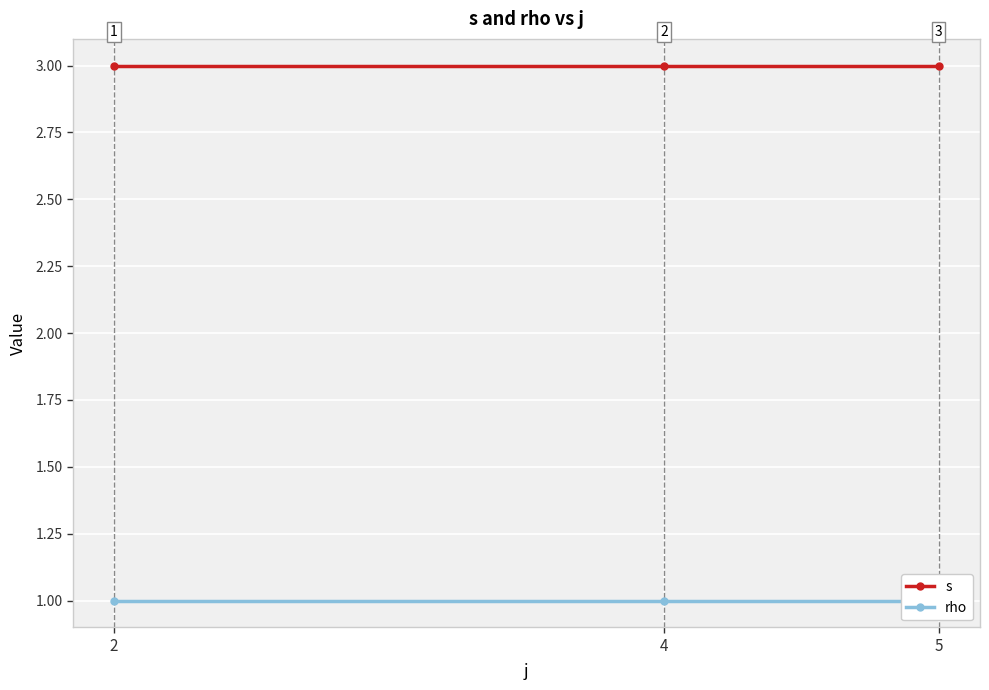

Is the value of s at 4 greater than the value of rho at 4?

Yes